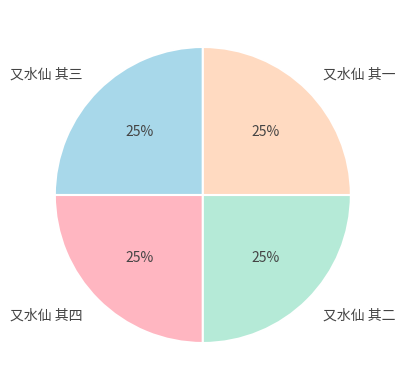

Approximately how many times larger is the value at 又水仙 其三 compared to 又水仙 其二?

1.0